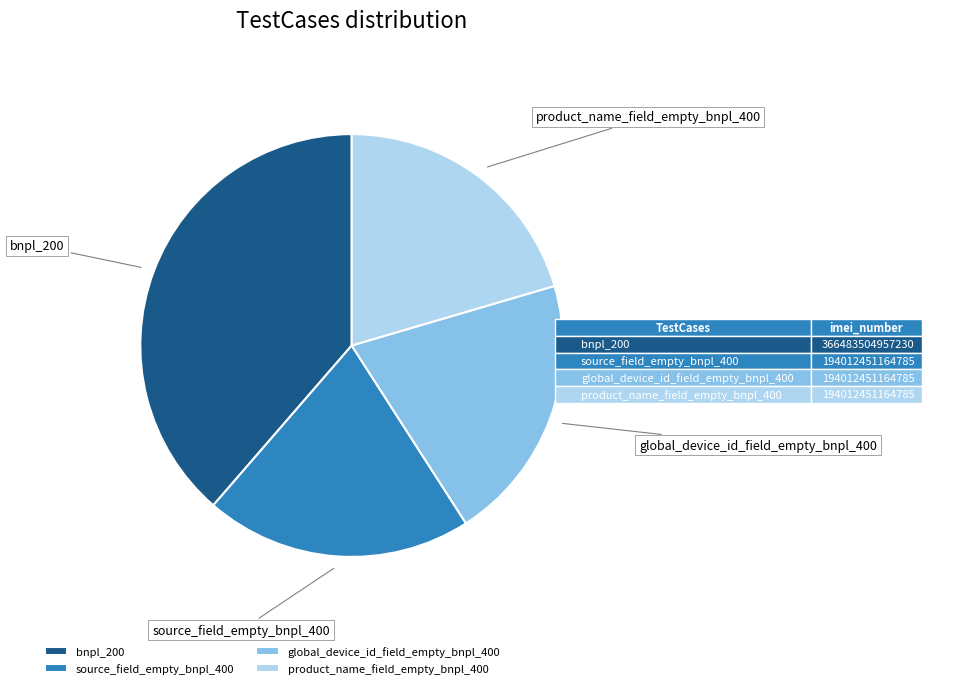

Is the sum of product_name_field_empty_bnpl_400 and bnpl_200 greater than half?

Yes